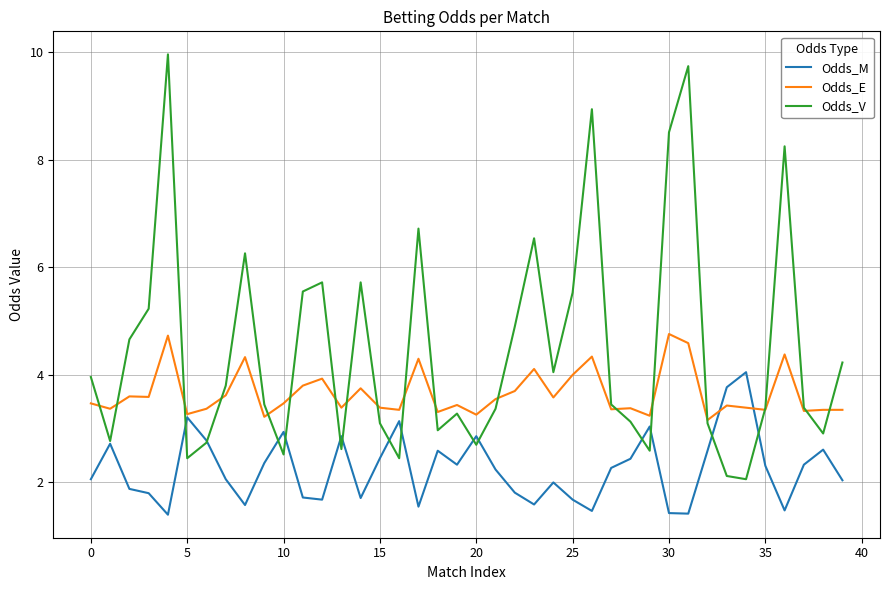

What is the greatest value displayed?

10.0